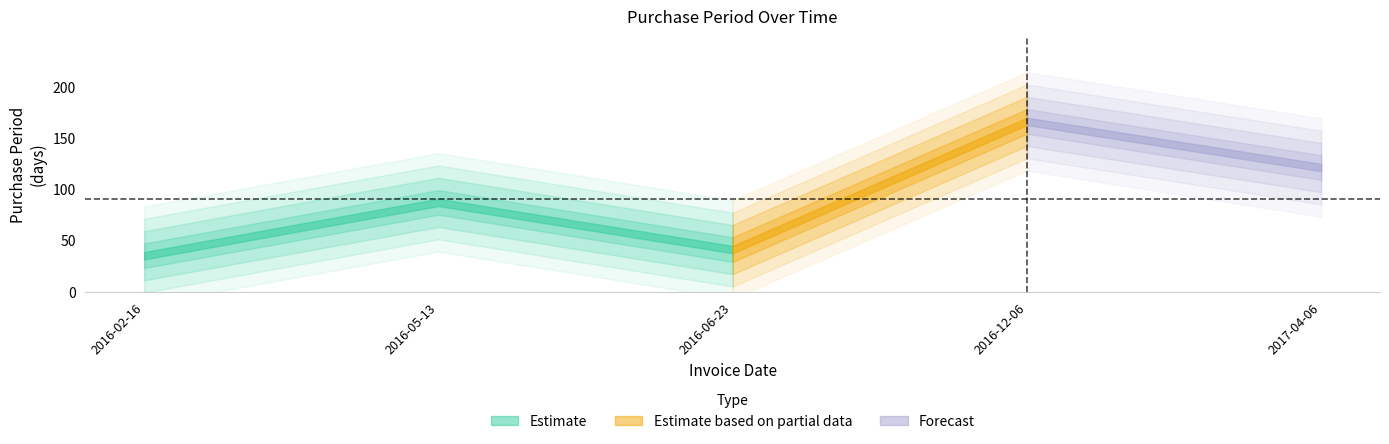

Reading left to right, extract all data points from this chart.

2016-02-16=35	2016-05-13=87	2016-06-23=41	2016-12-06=166	2017-04-06=121